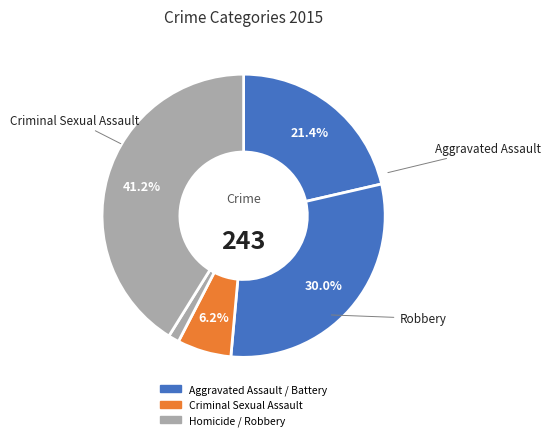

How many segments does this pie chart have?

5